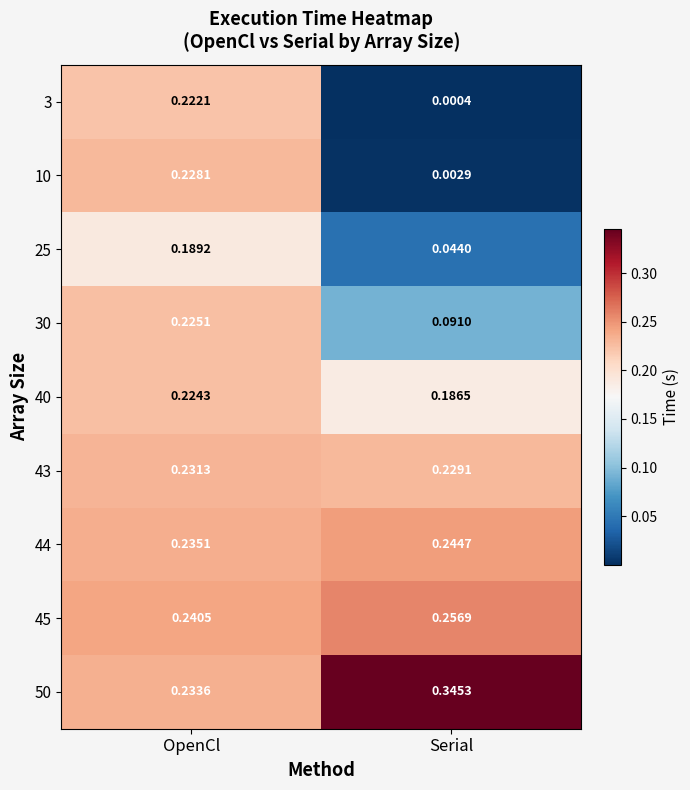

Between OpenCl and Serial, which series saw the biggest shift?

10